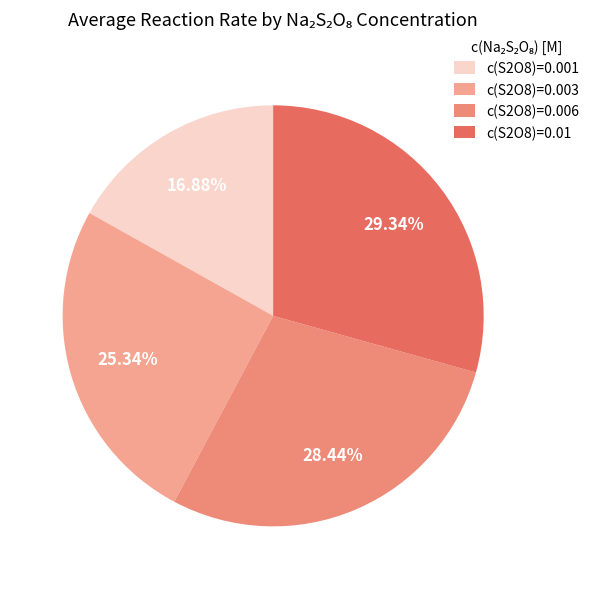

How many slices are in this pie chart?

4